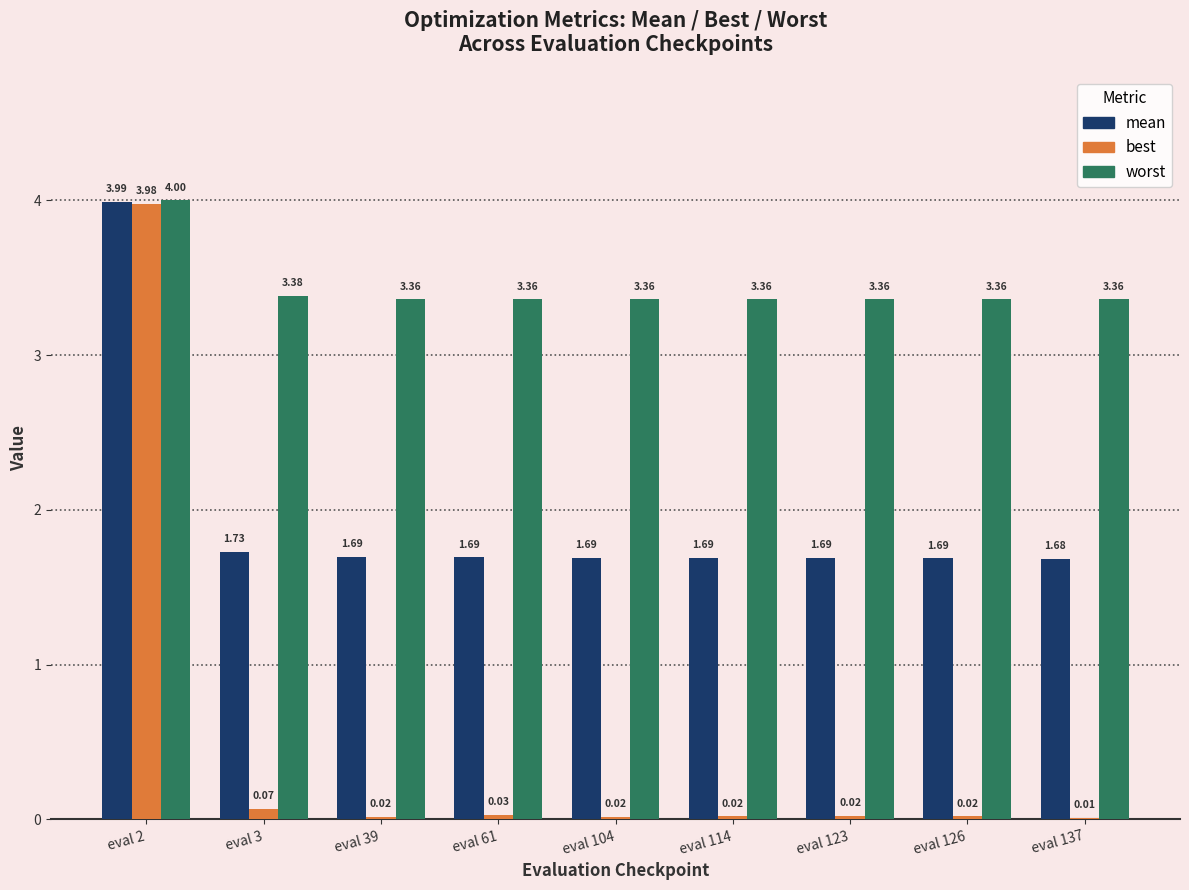

Which series has the largest range (max minus min)?

best